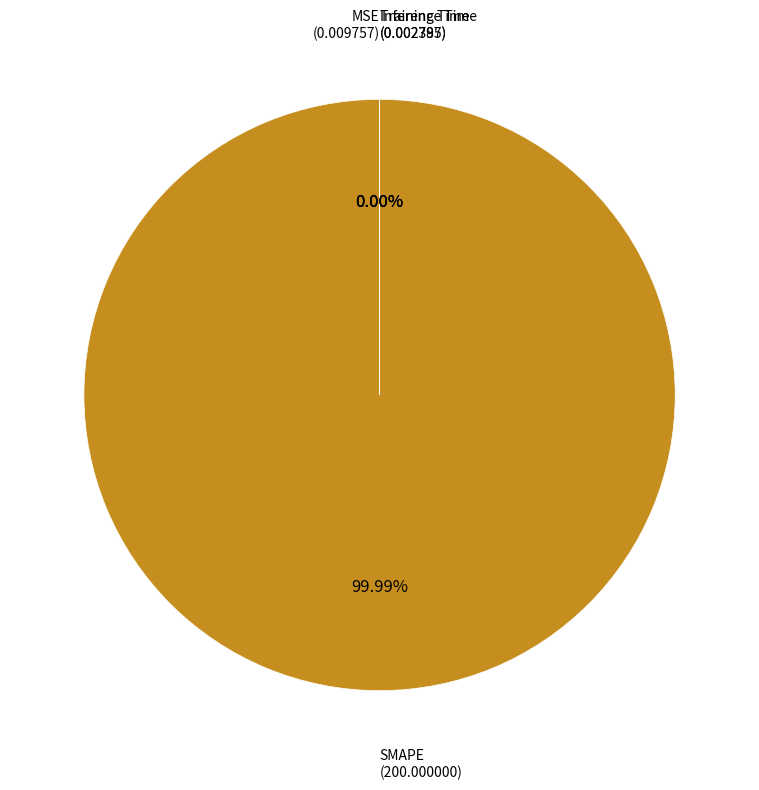

What percentage is NOT represented by Inference Time?

100.0%